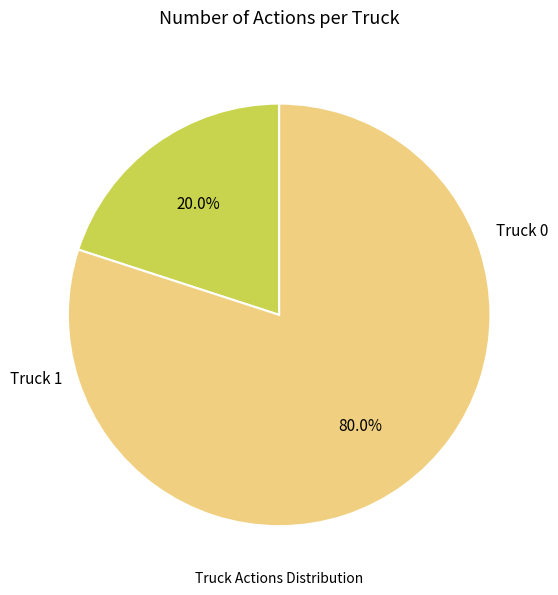

What percentage is NOT represented by Truck 0?

80.0%